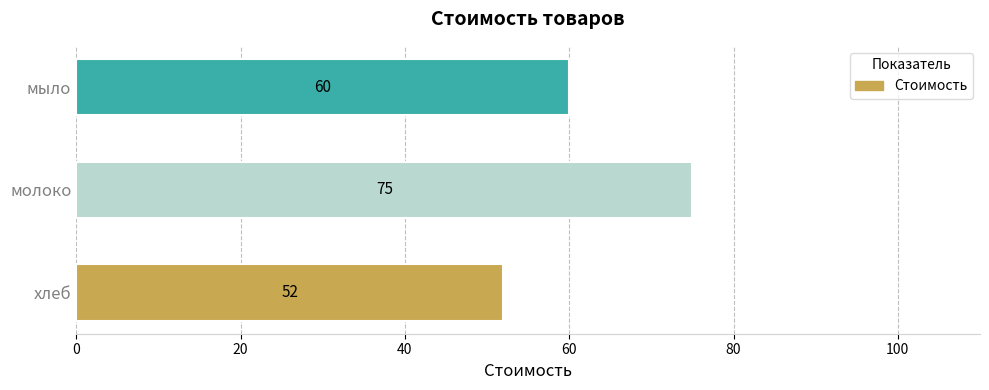

Reading bottom to top, transcribe all the data shown in this chart.

52	75	60